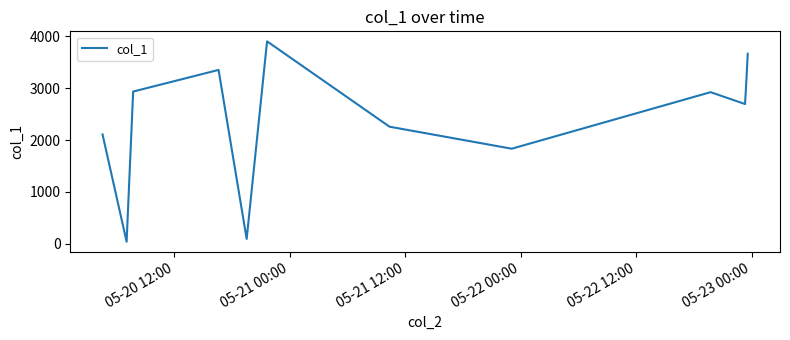

How many lines are shown in the chart?

1